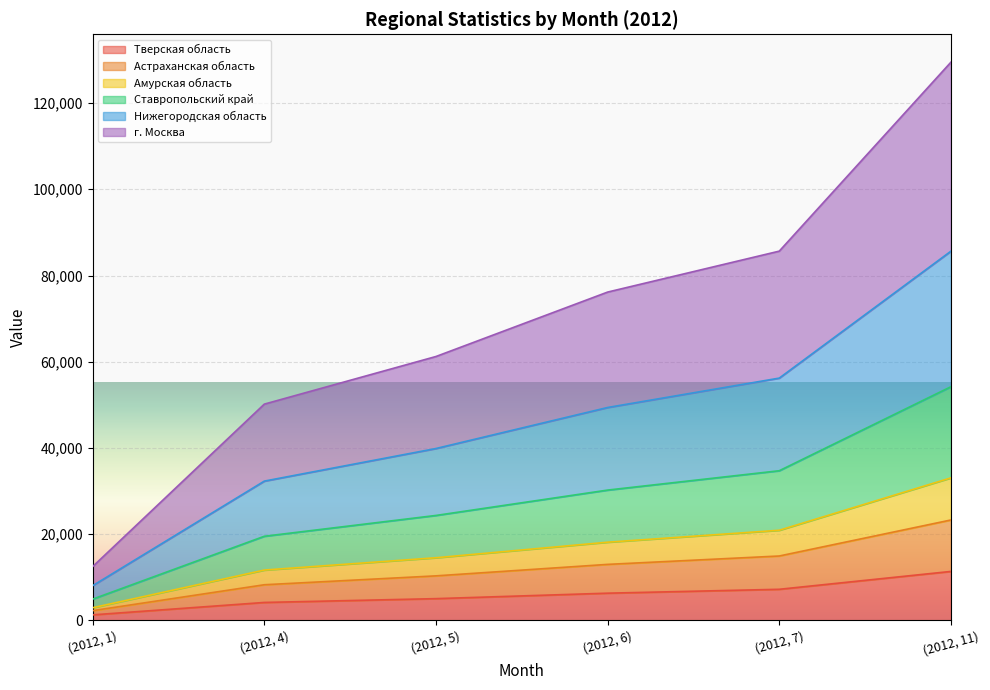

At which category is the sum across all series the highest?

(2012, 11)